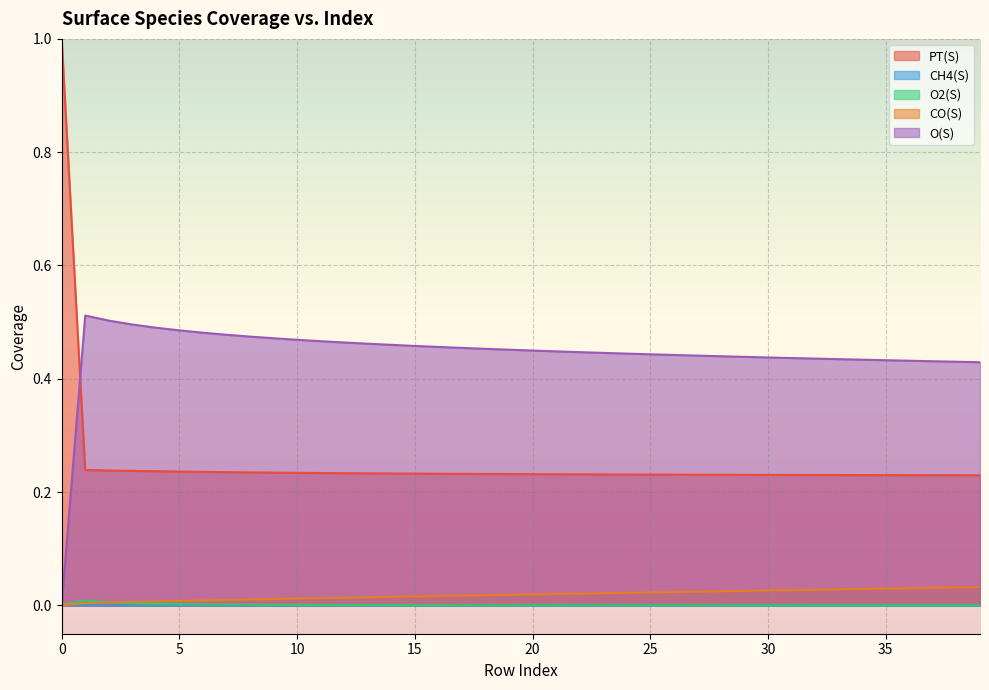

What is the spread (max minus min) of values at 8?

0.5